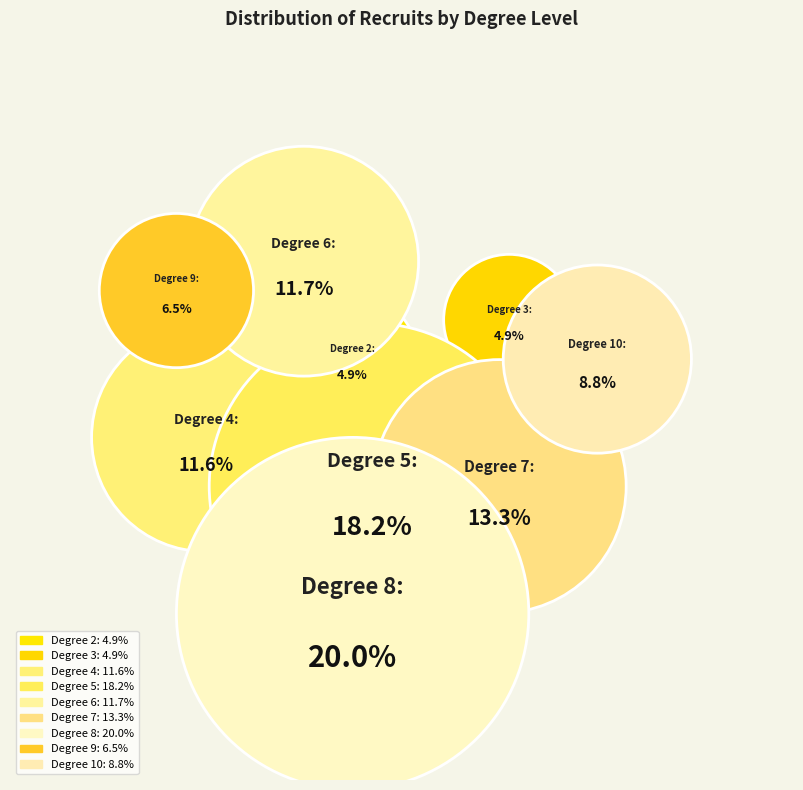

Do 3 and 5 together represent more than half of the pie?

No